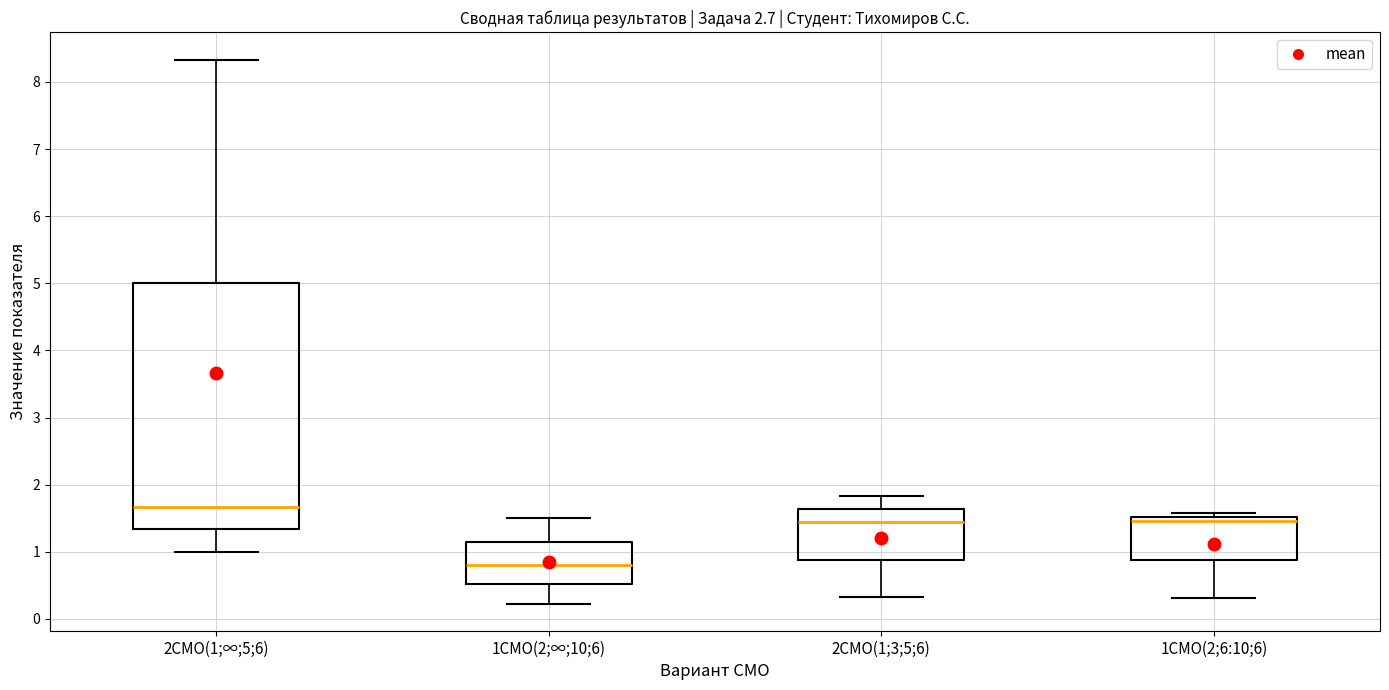

Reading left to right, read every box against the y-axis: the position of its median line, the range the box covers, and the ends of its whiskers. The values are not printed on the chart, so give them approximately, as read against the axis.

2СМО(1;∞;5;6): median 1.7, box 1.3 to 5.0, whiskers 1.0 to 8.3
1СМО(2;∞;10;6): median 0.8, box 0.5 to 1.2, whiskers 0.2 to 1.5
2СМО(1;3;5;6): median 1.4, box 0.9 to 1.6, whiskers 0.3 to 1.8
1СМО(2;6:10;6): median 1.5 (just below the box's upper edge), box 0.9 to 1.5, whiskers 0.3 to 1.6